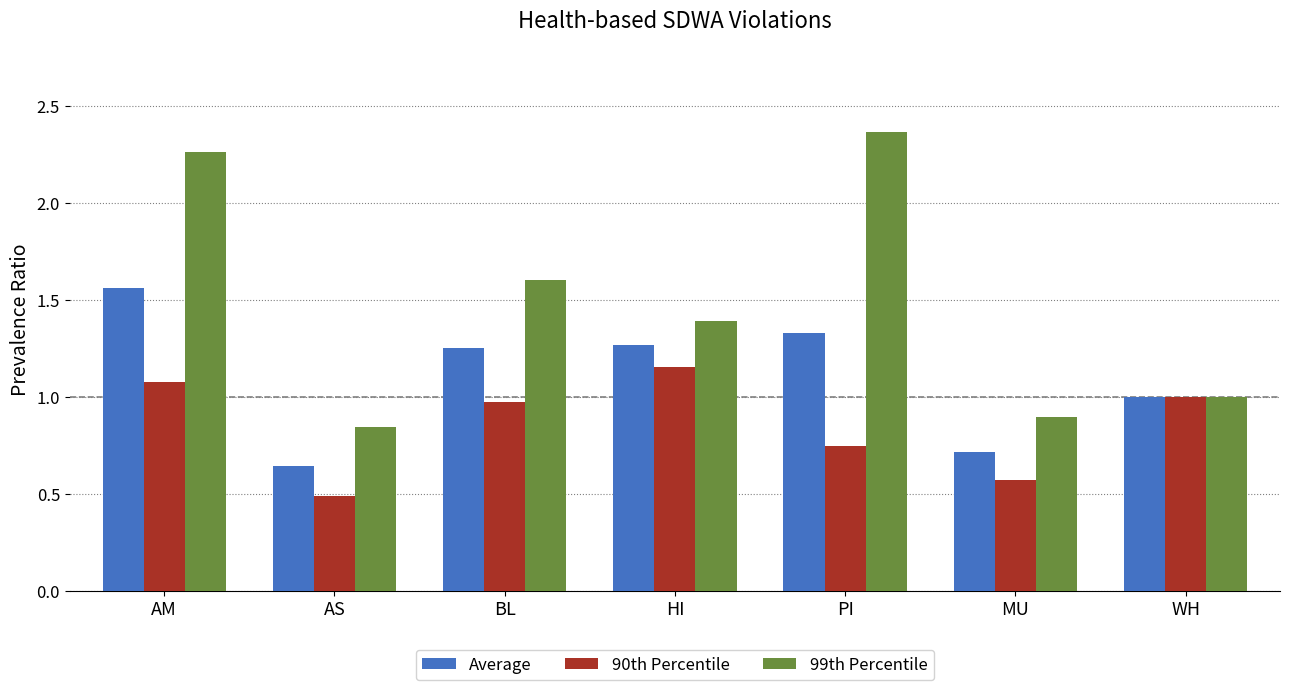

What is the sum of the 99th Percentile values at AM and PI?

4.6